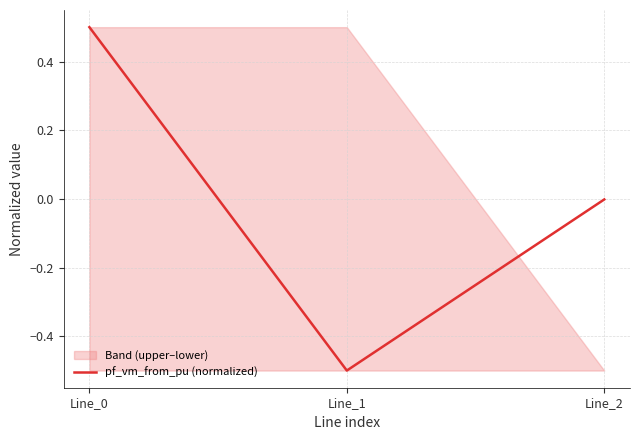

List the labels in order of value, smallest first.

Line_1, Line_2, Line_0